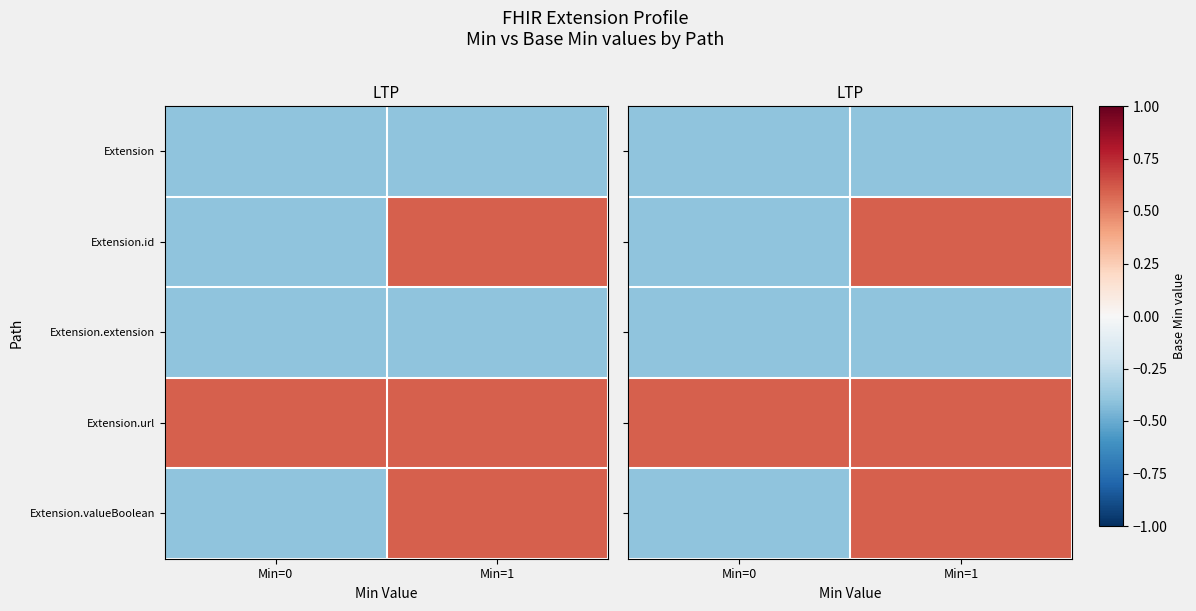

The Extension.url series shows 0.6 at Min=0. True or false?

True